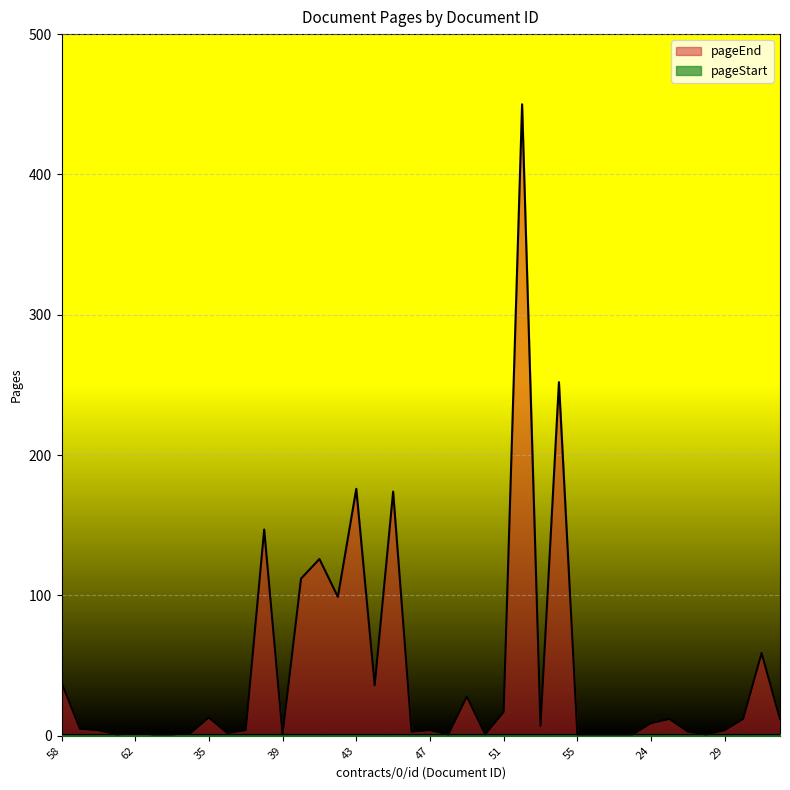

Which has a higher value, 38 or 39?

38